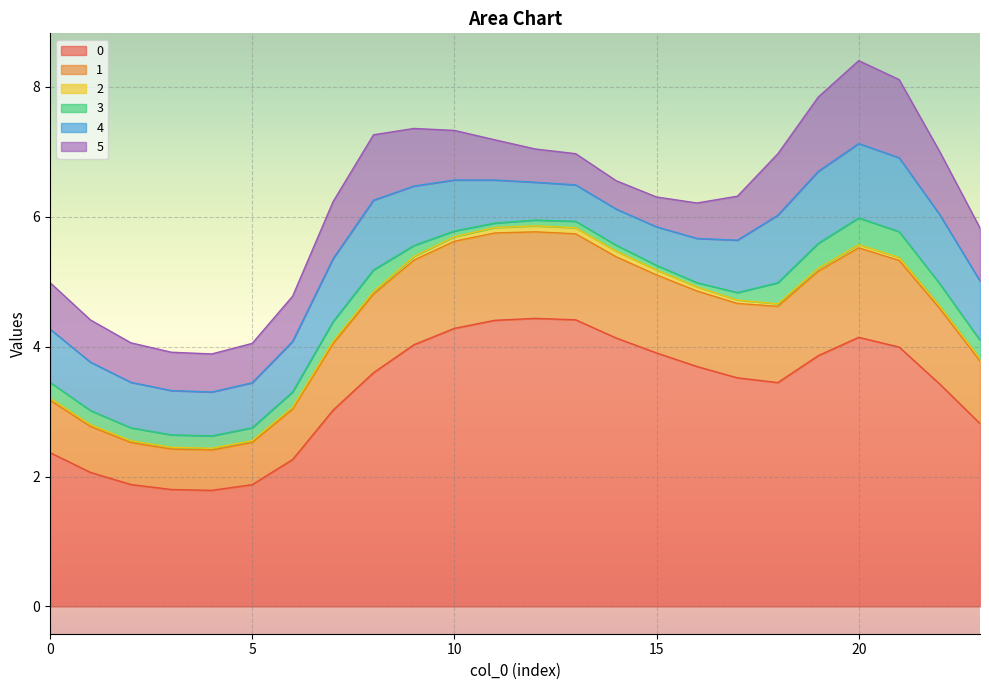

What is the value of the 4 point at the 9th from the left?

1.1